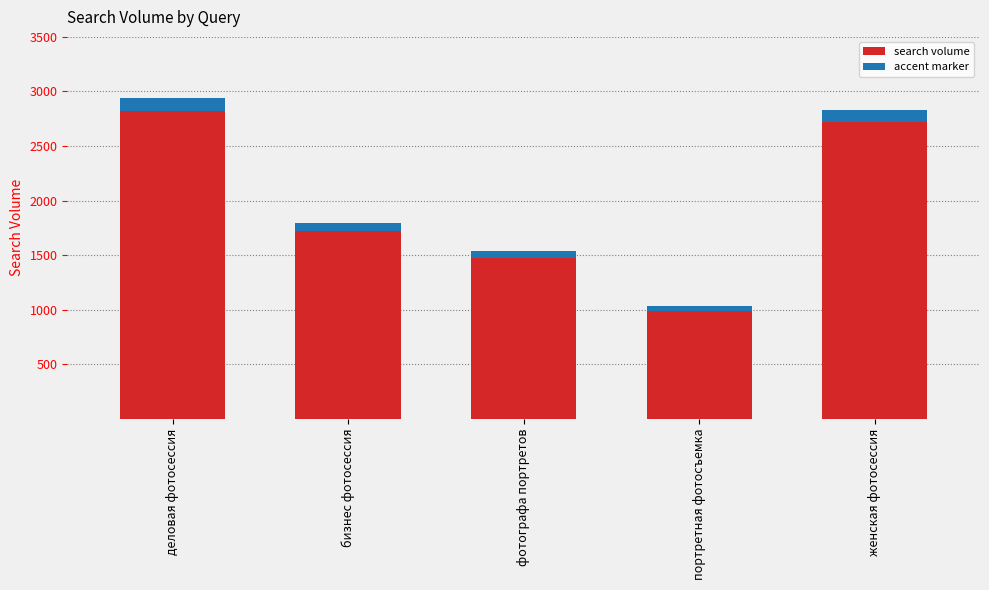

What is the value of the 1st bar from the left?

2939